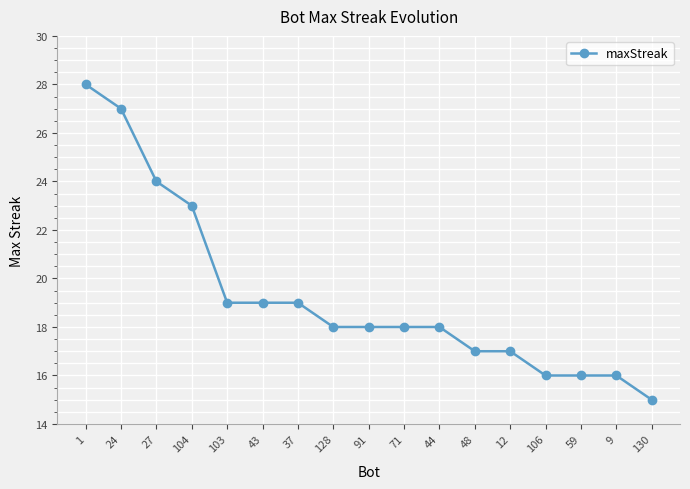

What is the approximate value at 44?

18